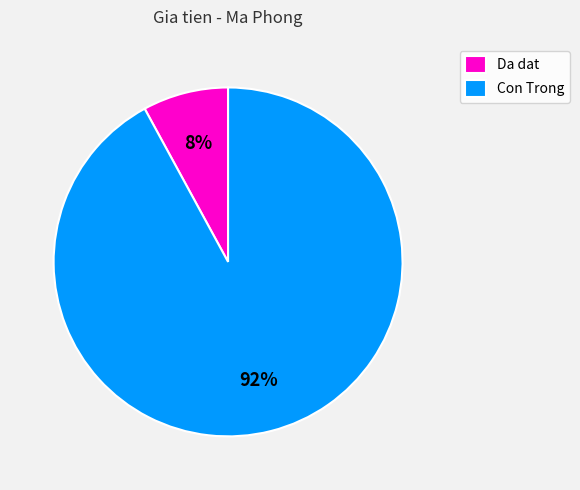

Which slice is the smallest?

Da dat